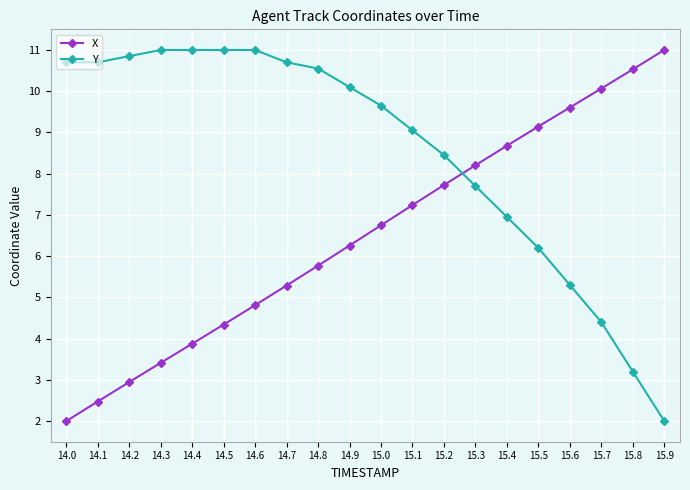

What is the difference between the X values at 15.0 and 14.5?

2.4